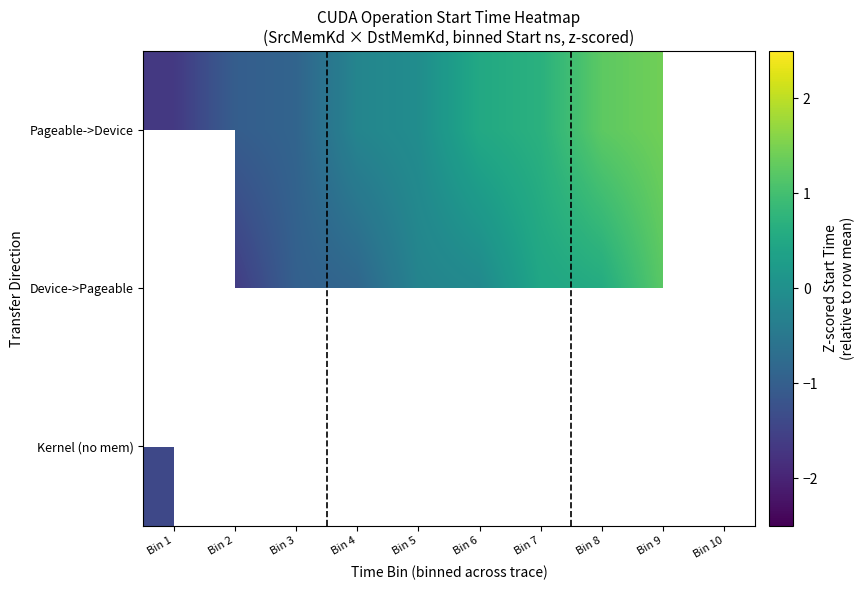

The Kernel (no mem) series shows 0.0 at Bin 5. True or false?

True